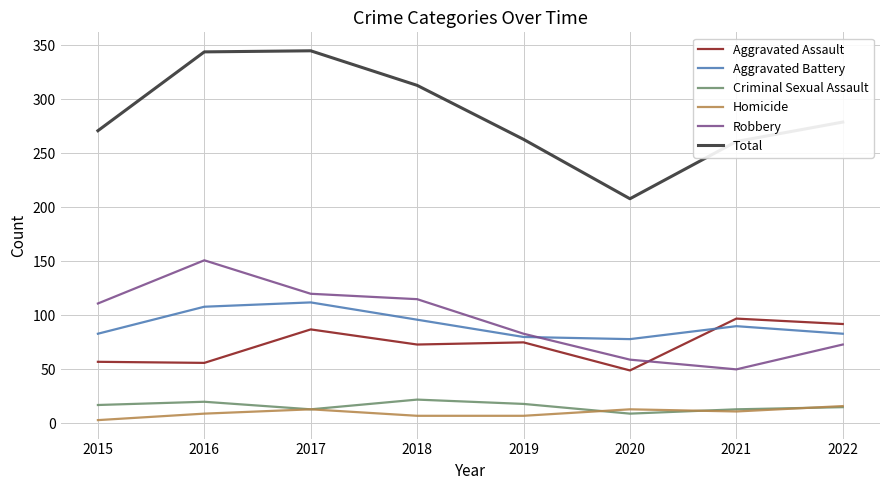

Where is the first local maximum for Aggravated Battery?

2017